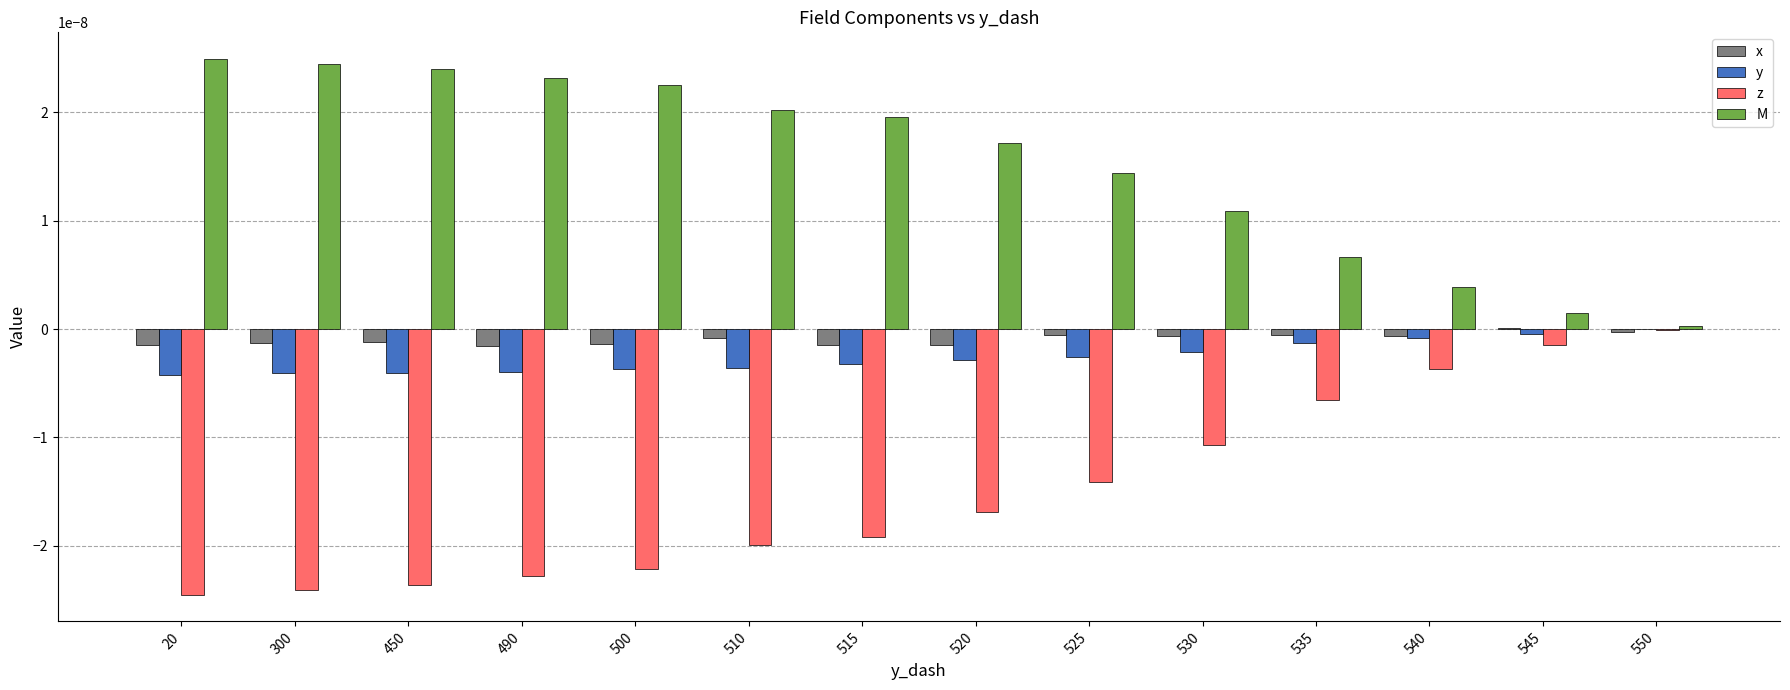

Which series has the largest total across all categories?

M